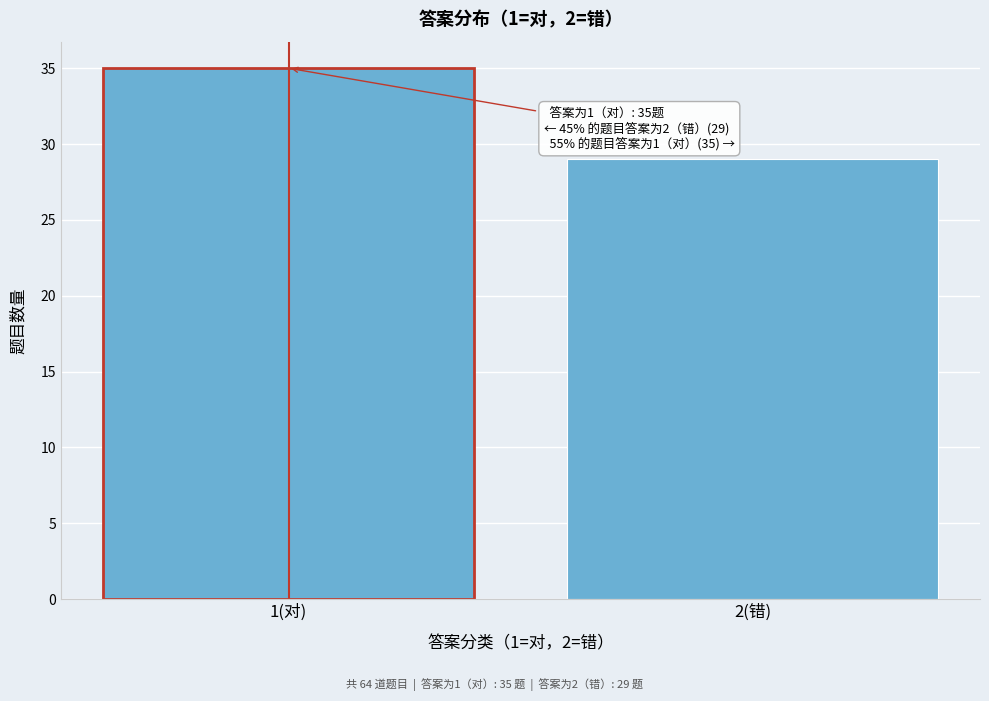

Reading right to left, extract all data points from this chart.

2(错)=29	1(对)=35